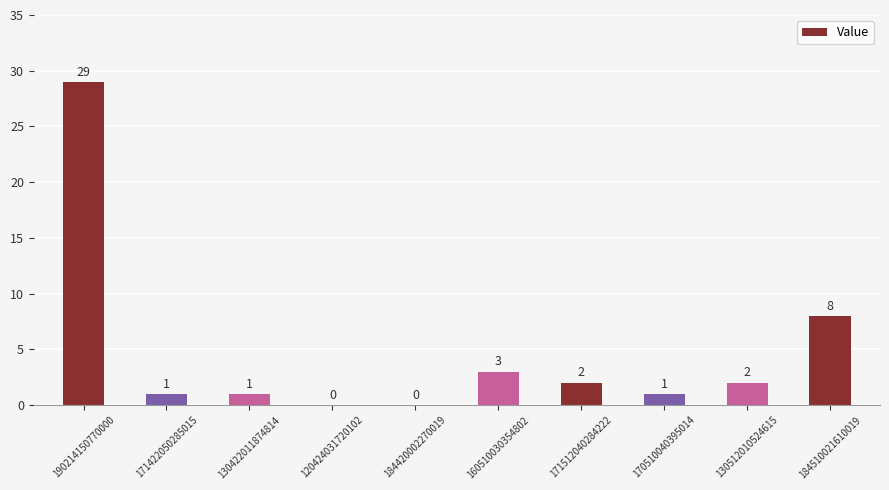

Count the number of categories in the chart.

10